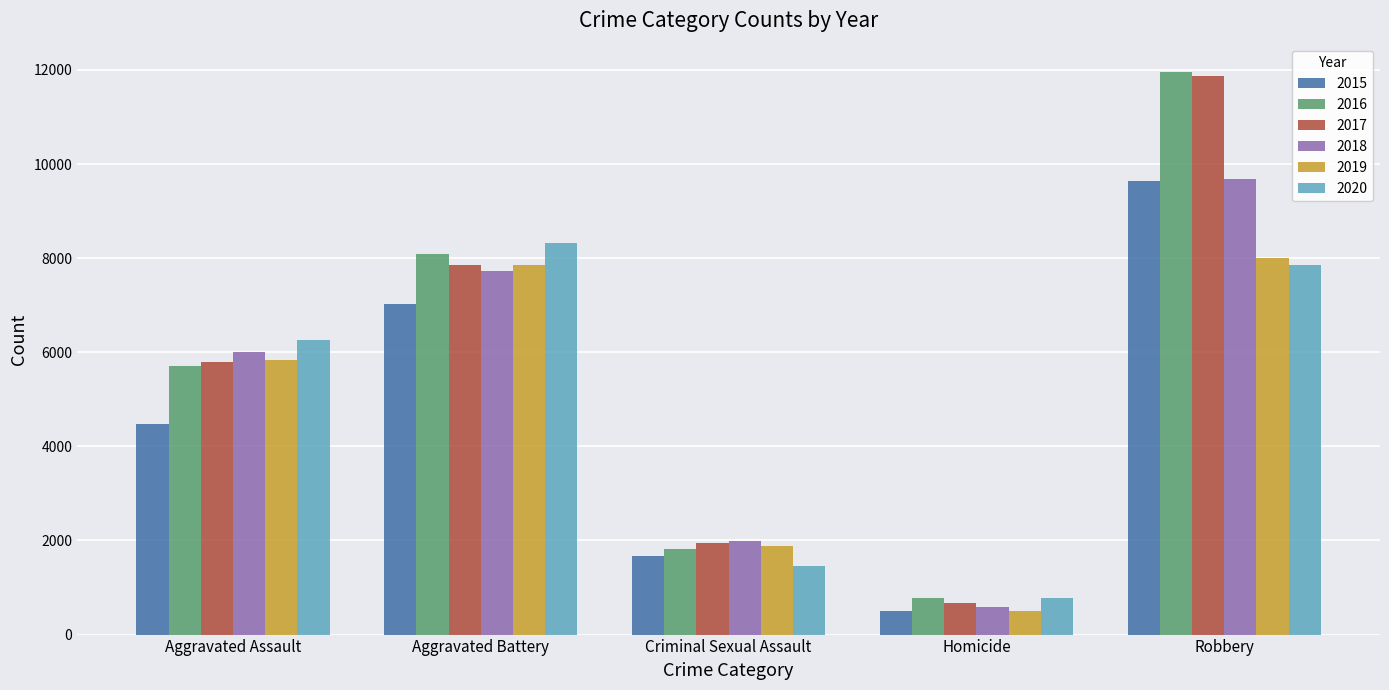

What is the difference between the maximum and minimum values in the 2020 series?

7532